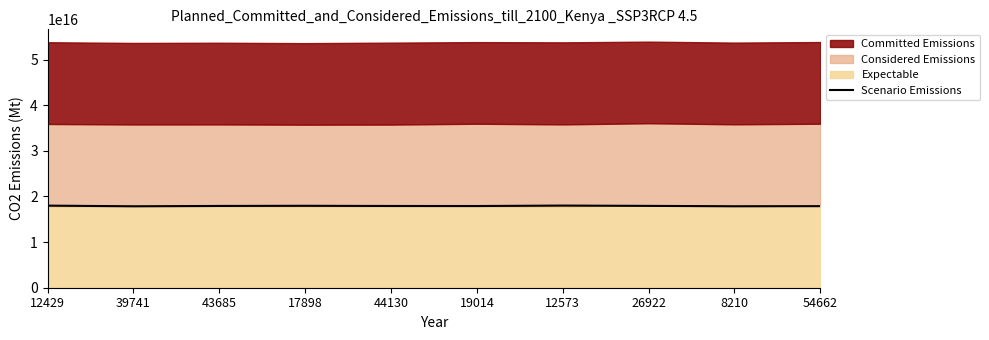

What position from the right is 8210?

2